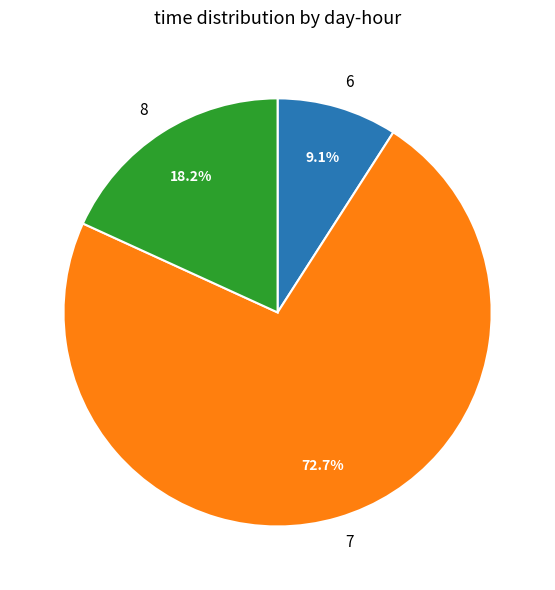

What is the ratio of the value at 8 to the value at 6?

2.0